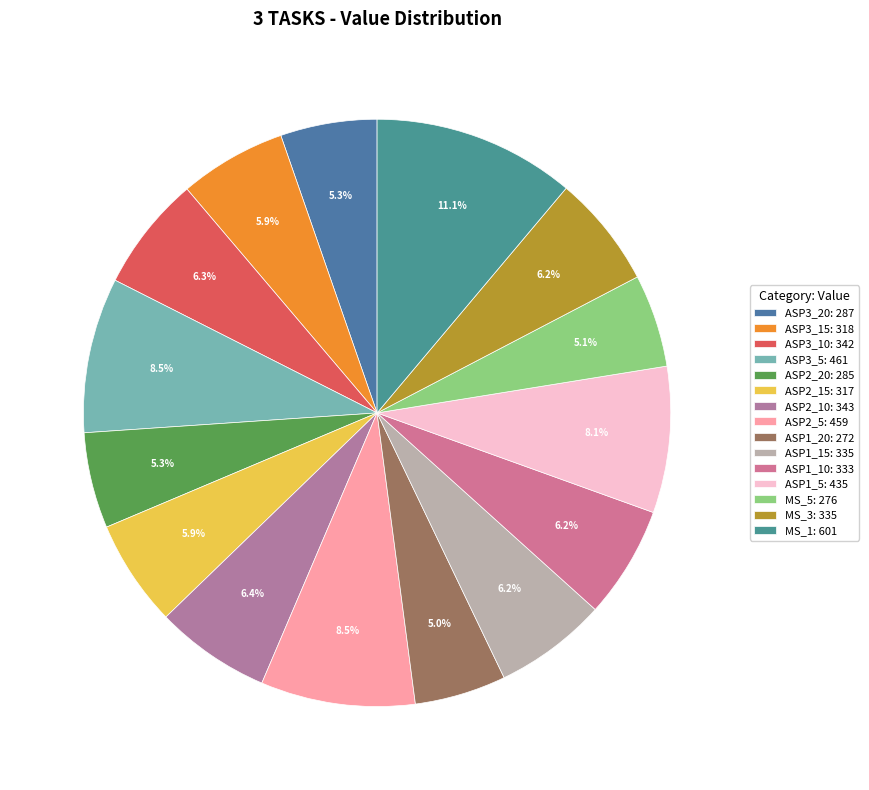

How many slices are in this pie chart?

15